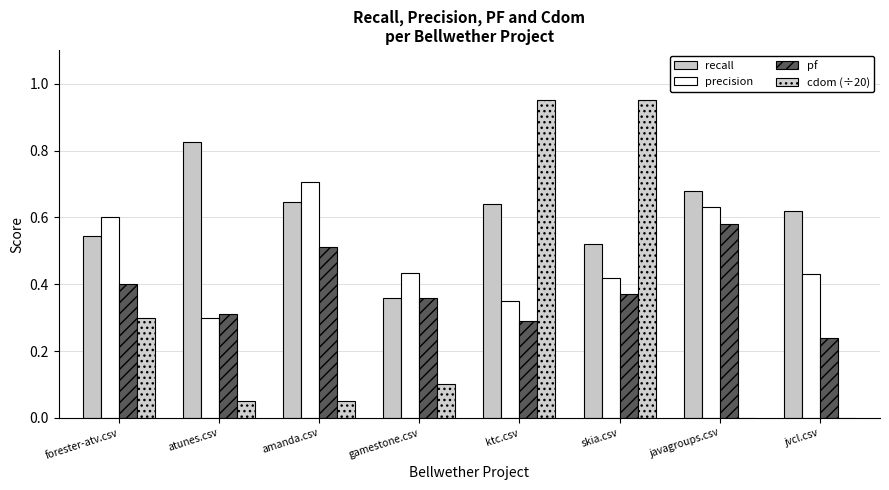

Where is cdom (÷20) nearest to the value 0?

javagroups.csv